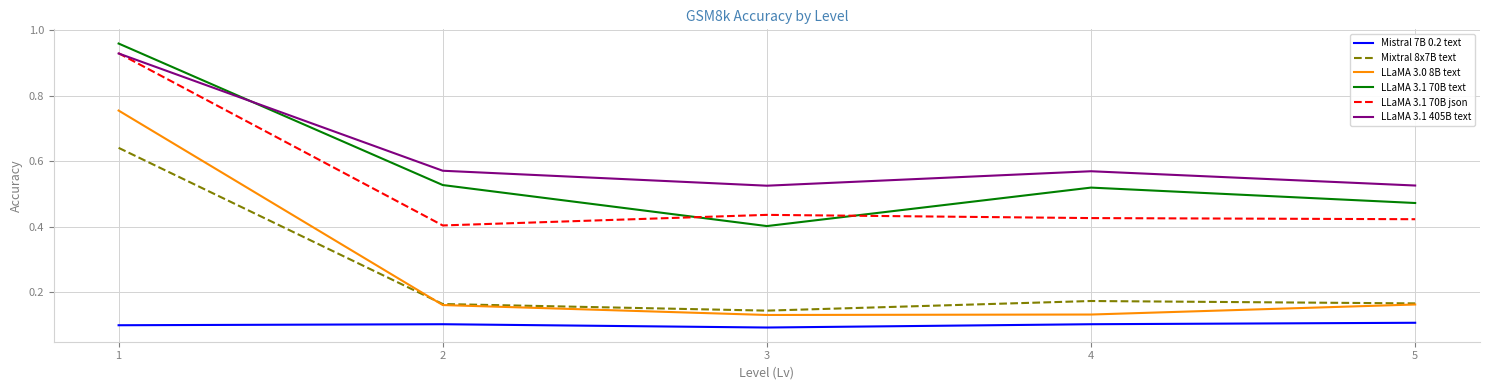

What is the total value across all series at 4?

1.9